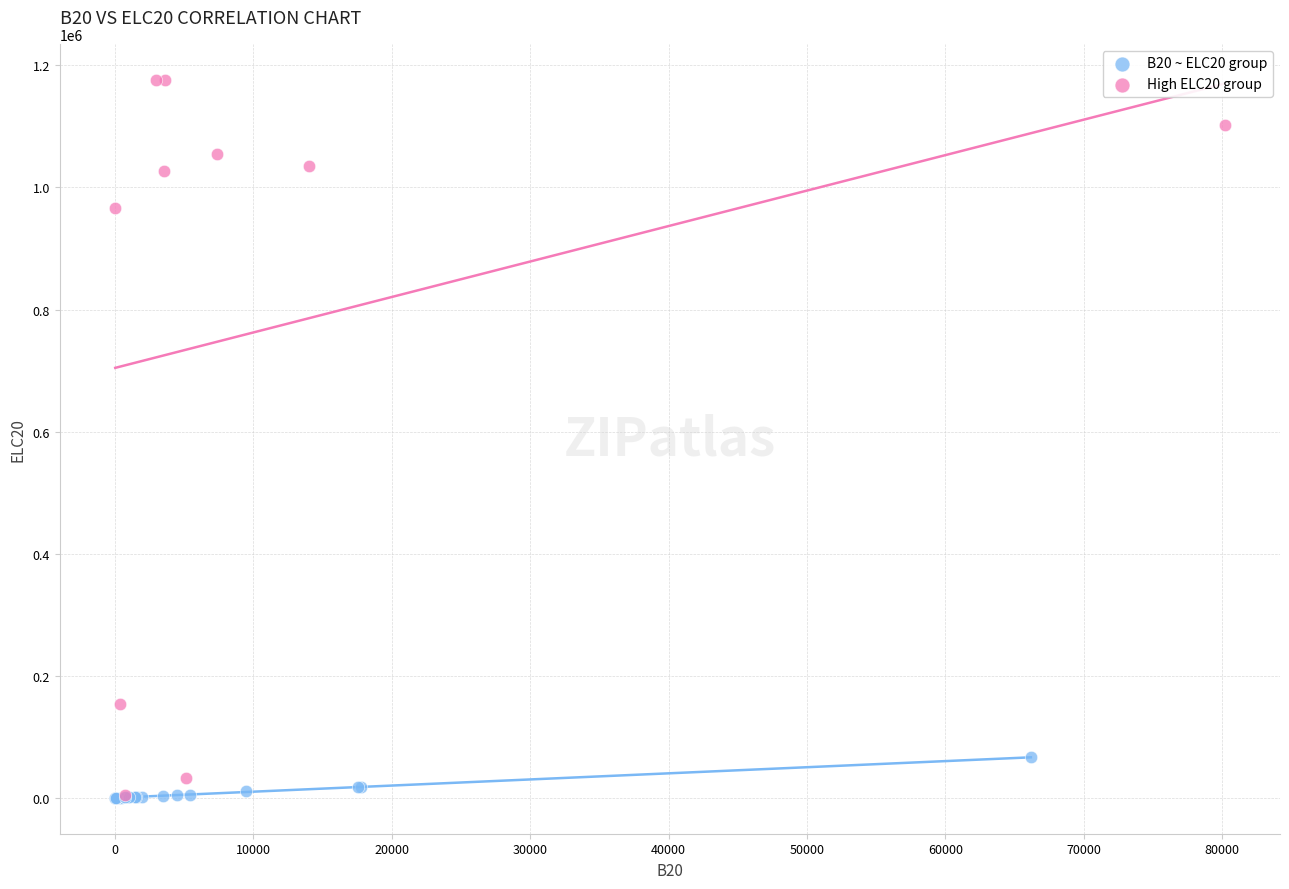

Which series reaches the maximum Y coordinate?

High ELC20 group